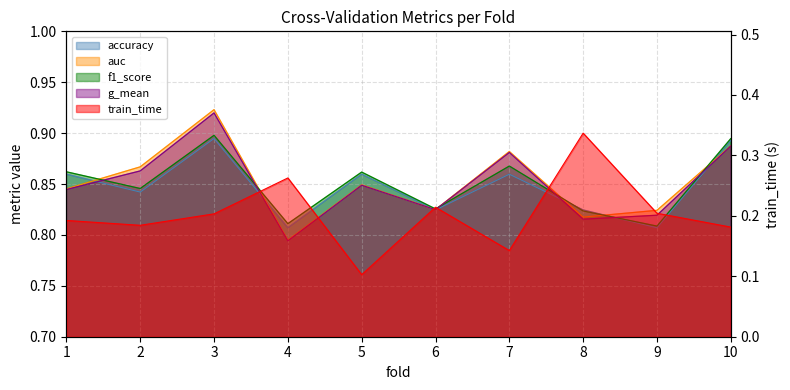

How many interior local peaks does the f1_score series have?

3